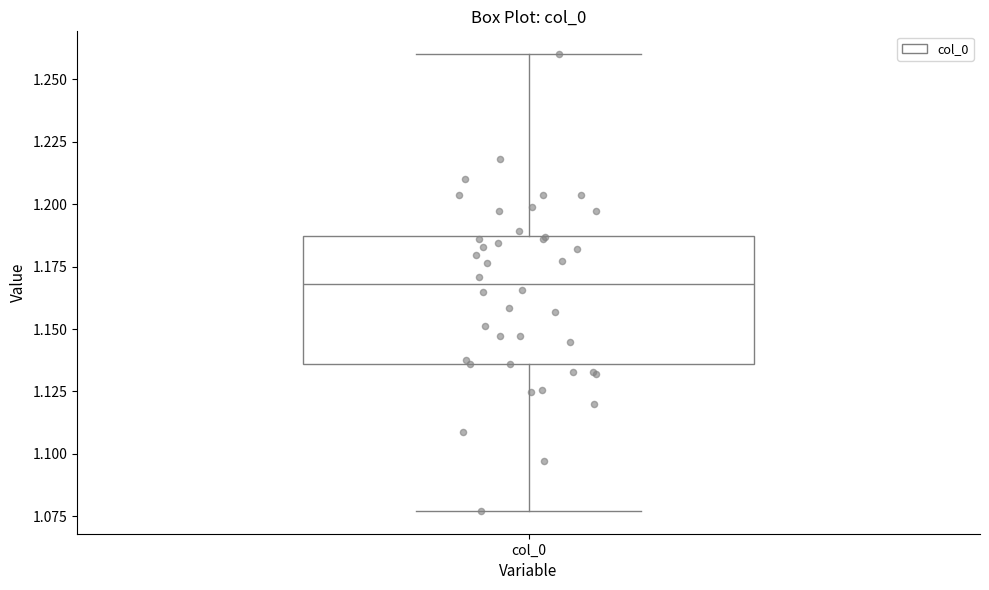

Transcribe this box plot: give where the median line is, the range the box spans, and where the two whiskers end, as read against the y-axis. The values are not printed on the chart, so give them approximately, as read against the axis.

median 1.170, box 1.135 to 1.185, whiskers 1.075 to 1.260